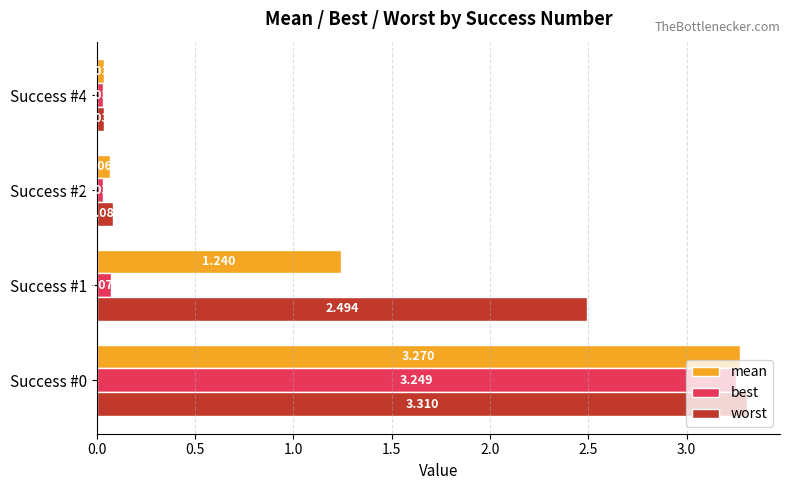

What are all the series names shown in the legend?

mean, best, worst